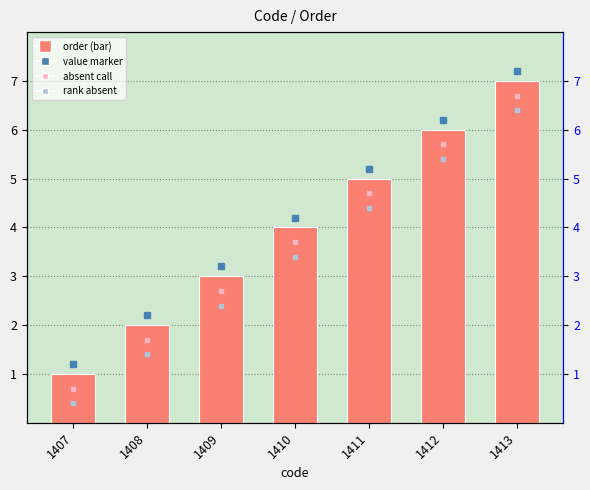

Which has a higher value, 1413 or 1409?

1413